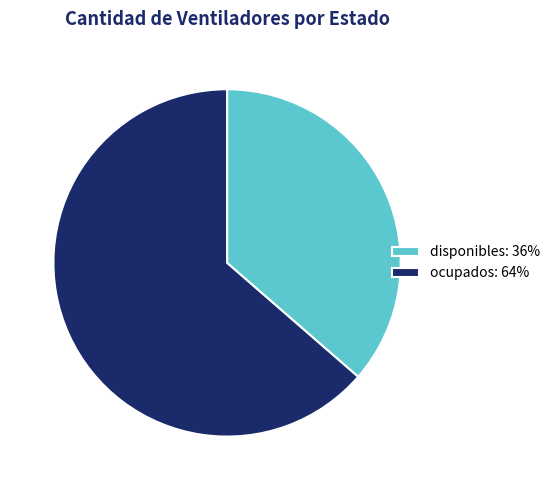

Does disponibles account for over 50% of the chart?

No